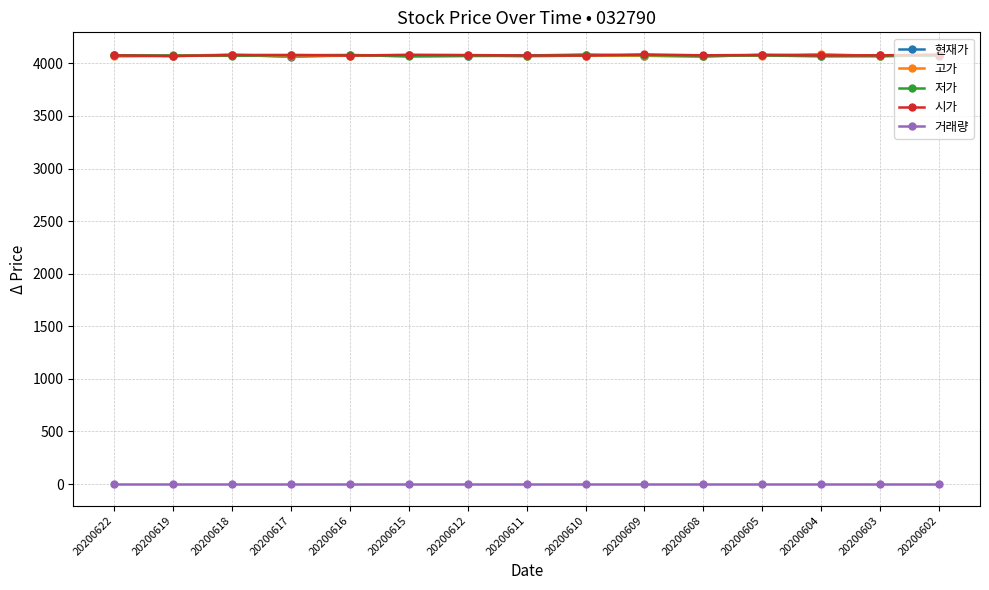

What is the value of the 현재가 point at the 6th from the left?

4075.4